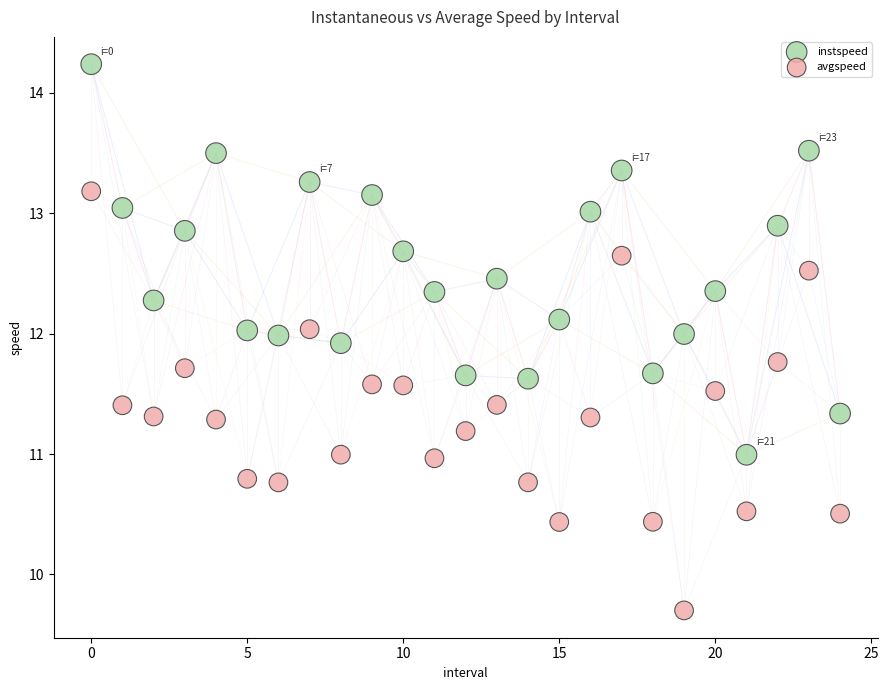

Which series has the largest Y range (max minus min)?

avgspeed